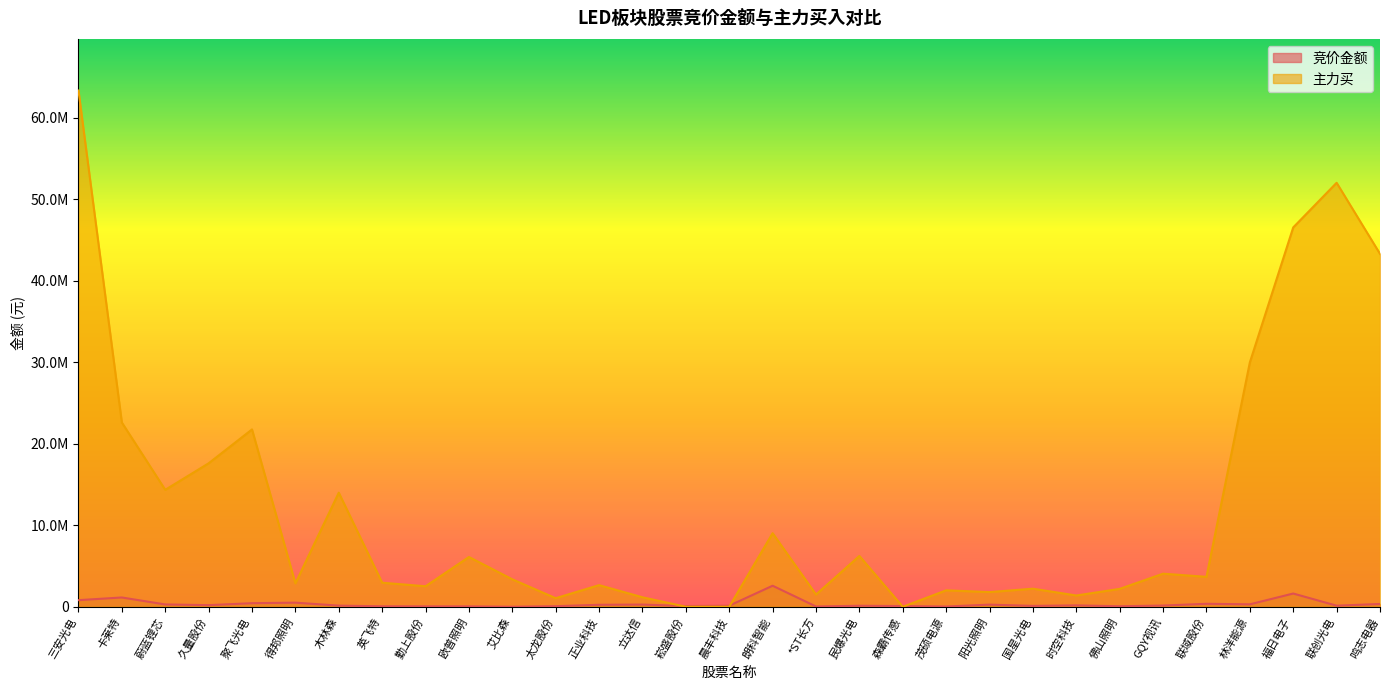

Rank the series by their maximum value, from lowest to highest.

竞价金额, 主力买